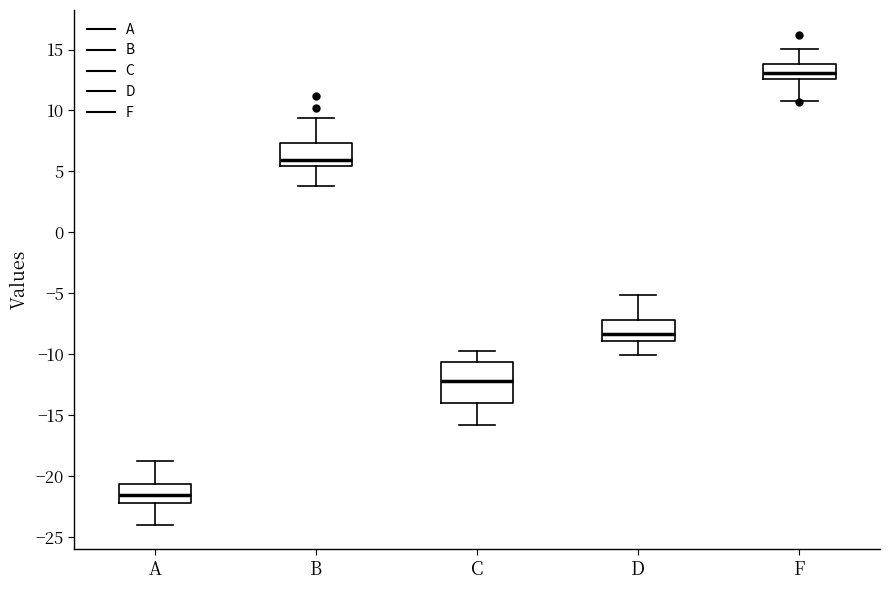

Reading left to right, transcribe this box plot: for each box, give where its median line is, the range the box spans, and where its two whiskers end, as read against the y-axis. The values are not printed on the chart, so give them approximately, as read against the axis.

A: median -21.5, box -22.0 to -20.5, whiskers -24.0 to -19.0
B: median 6.0, box 5.5 to 7.5, whiskers 4.0 to 9.5
C: median -12.0, box -14.0 to -10.5, whiskers -16.0 to -10.0
D: median -8.5, box -9.0 to -7.0, whiskers -10.0 to -5.0
F: median 13.0, box 12.5 to 14.0, whiskers 11.0 to 15.0